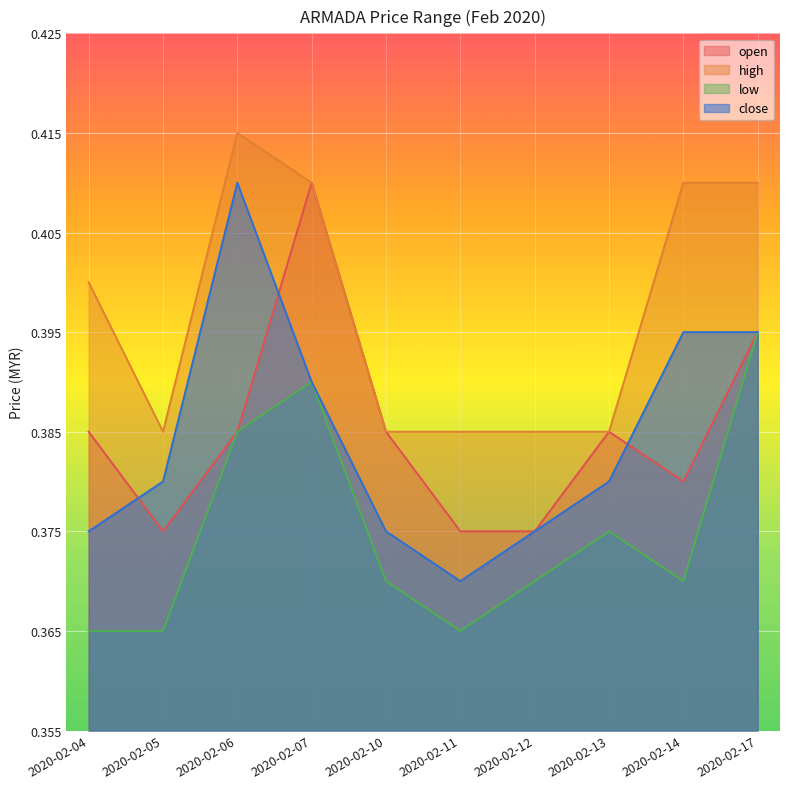

List the labels in order of low value, largest first.

2020-02-17, 2020-02-07, 2020-02-06, 2020-02-13, 2020-02-10, 2020-02-12, 2020-02-14, 2020-02-04, 2020-02-05, 2020-02-11